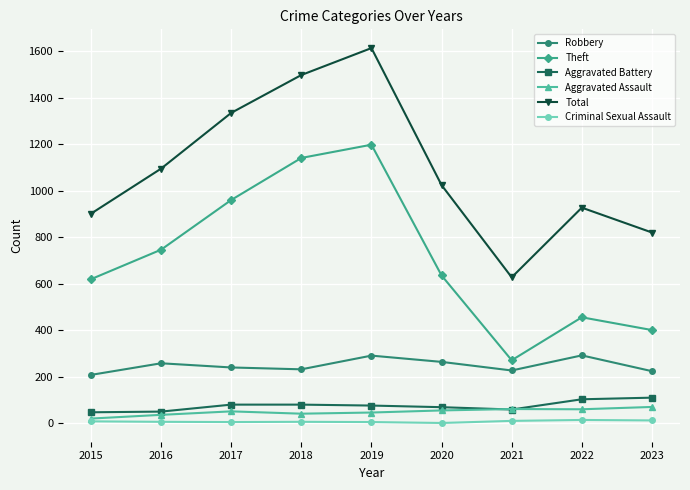

At which category does the chart reach its peak across all series?

2019